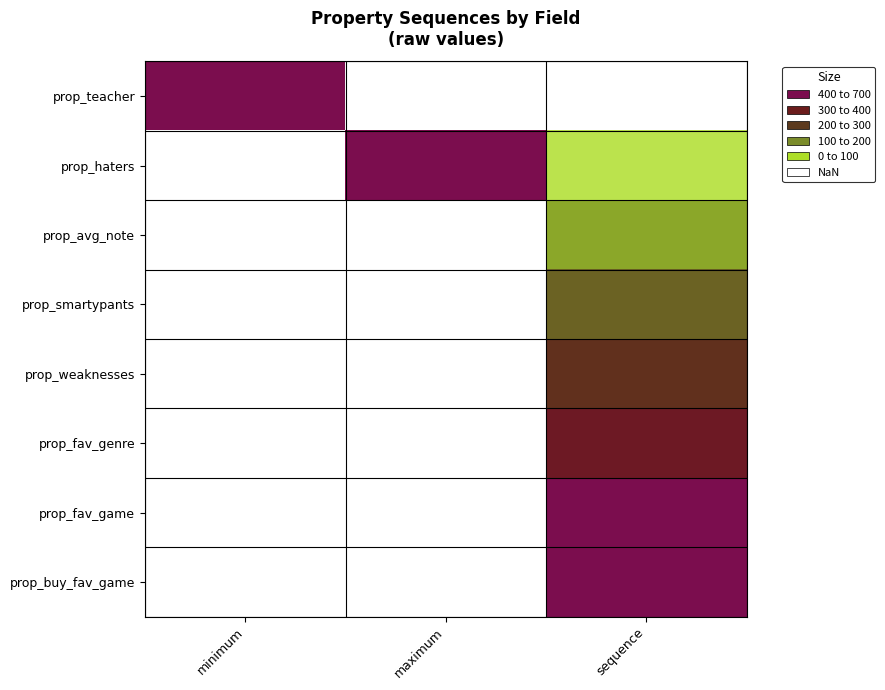

Which has a higher value, maximum or minimum?

minimum